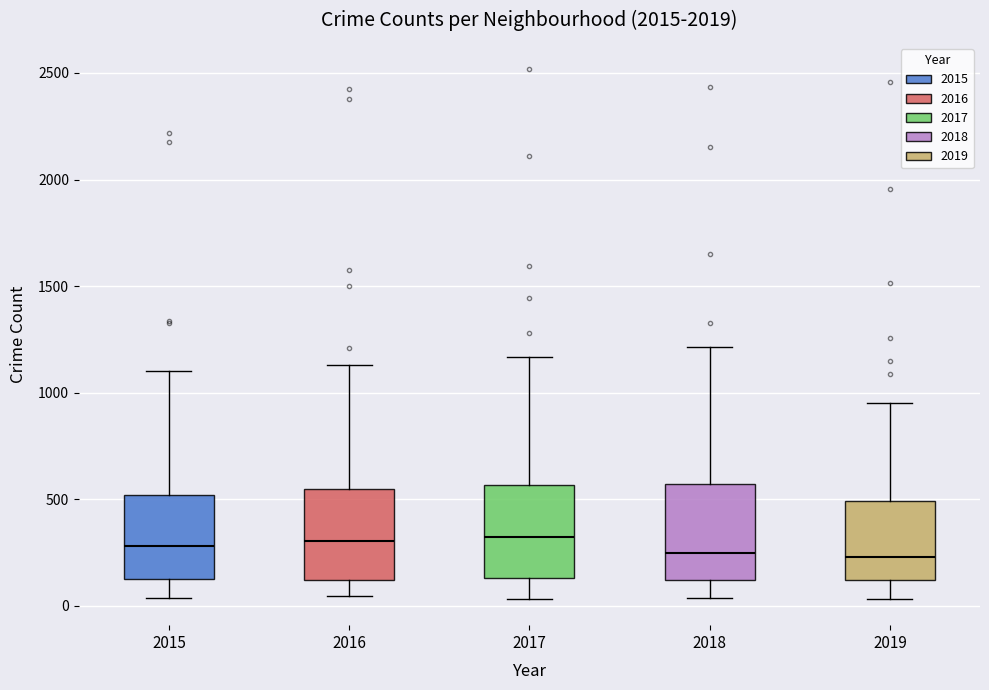

Reading left to right, transcribe this box plot: for each box, give where its median line is, the range the box spans, and where its two whiskers end, as read against the y-axis. The values are not printed on the chart, so give them approximately, as read against the axis.

2015: median 300, box 150 to 500, whiskers 50 to 1100
2016: median 300, box 100 to 550, whiskers 50 to 1150
2017: median 300, box 150 to 550, whiskers 50 to 1150
2018: median 250, box 100 to 550, whiskers 50 to 1200
2019: median 250, box 100 to 500, whiskers 50 to 950